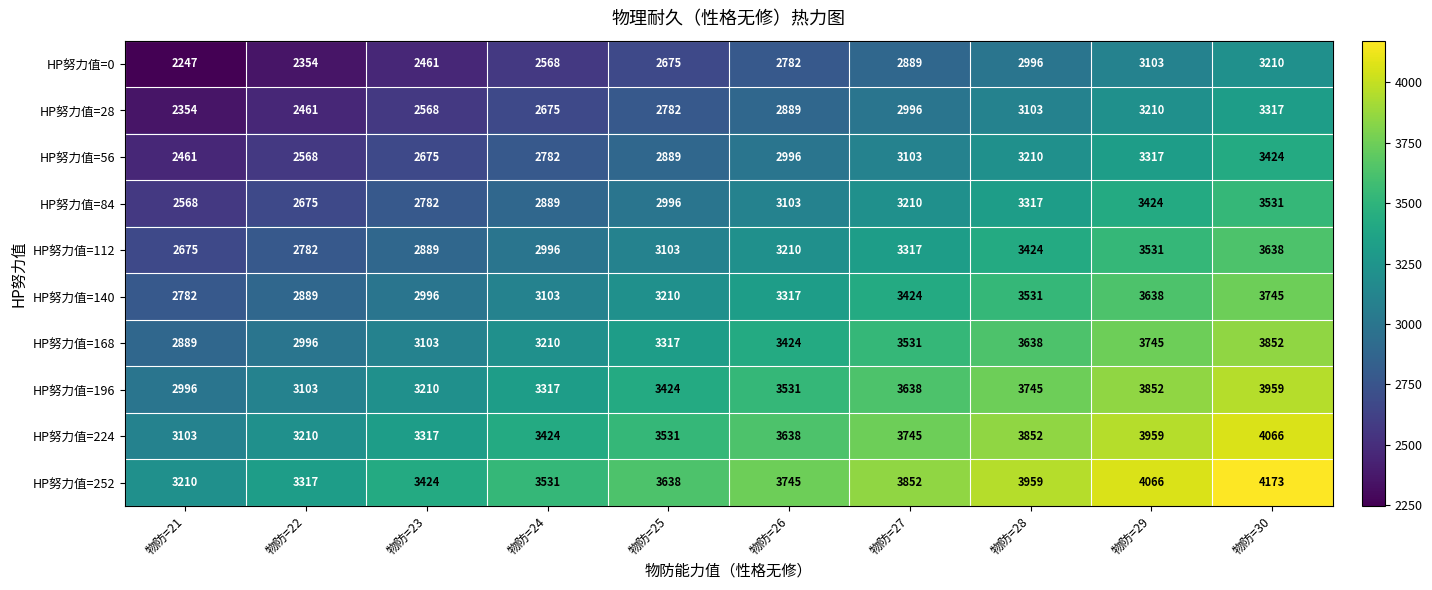

What value does the HP努力值=252 series have at 物防=25?

3638